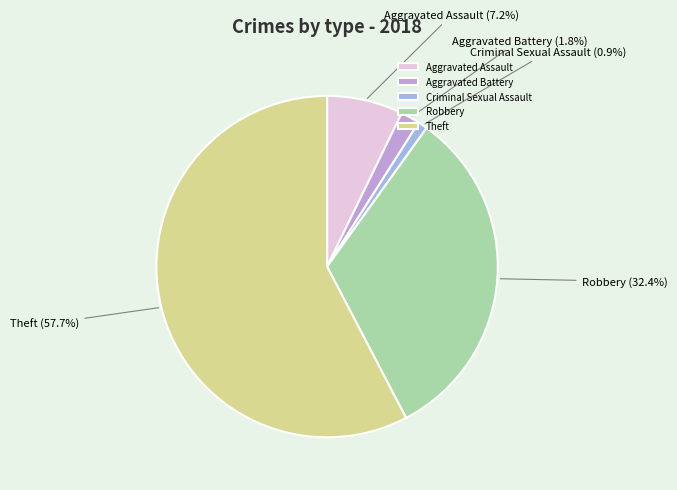

Count the number of slices in the pie.

5